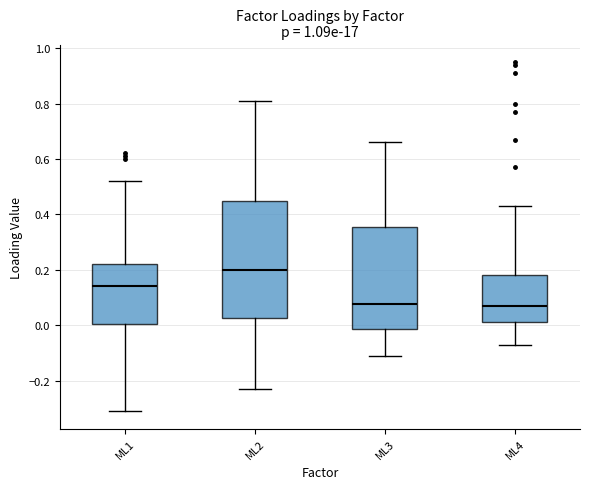

Which box is the tallest, from its lower edge to its upper edge?

ML2